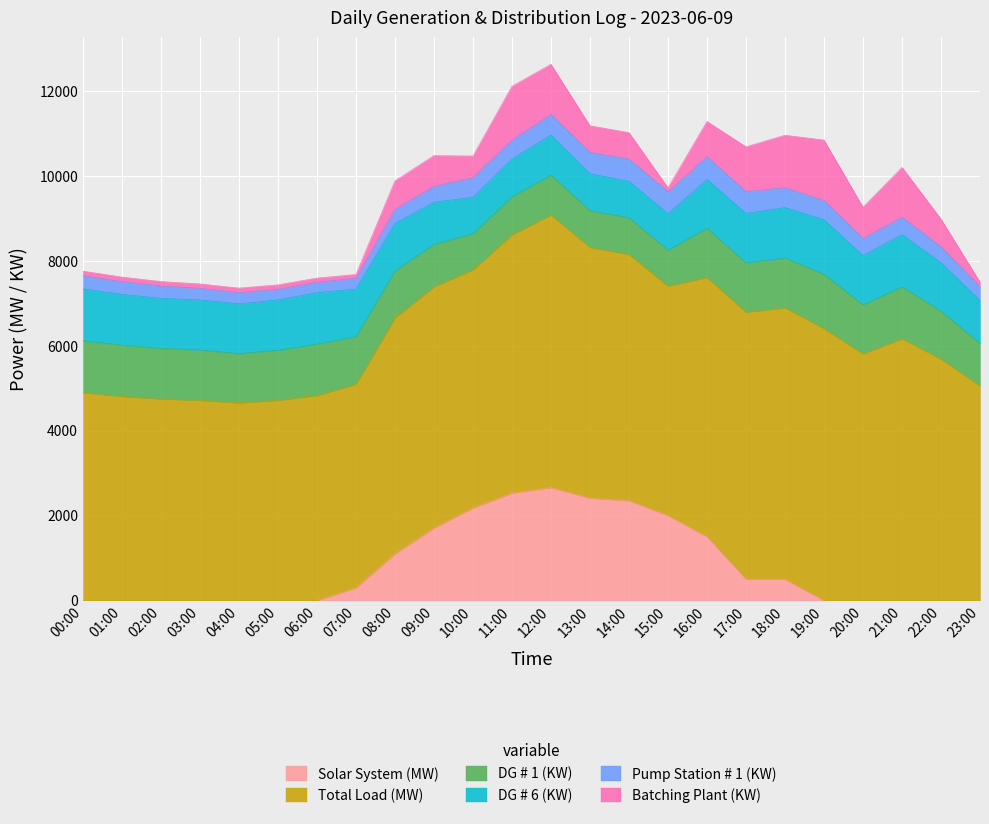

The value of Solar System (MW) at 04:00 is -1282. True or false?

False